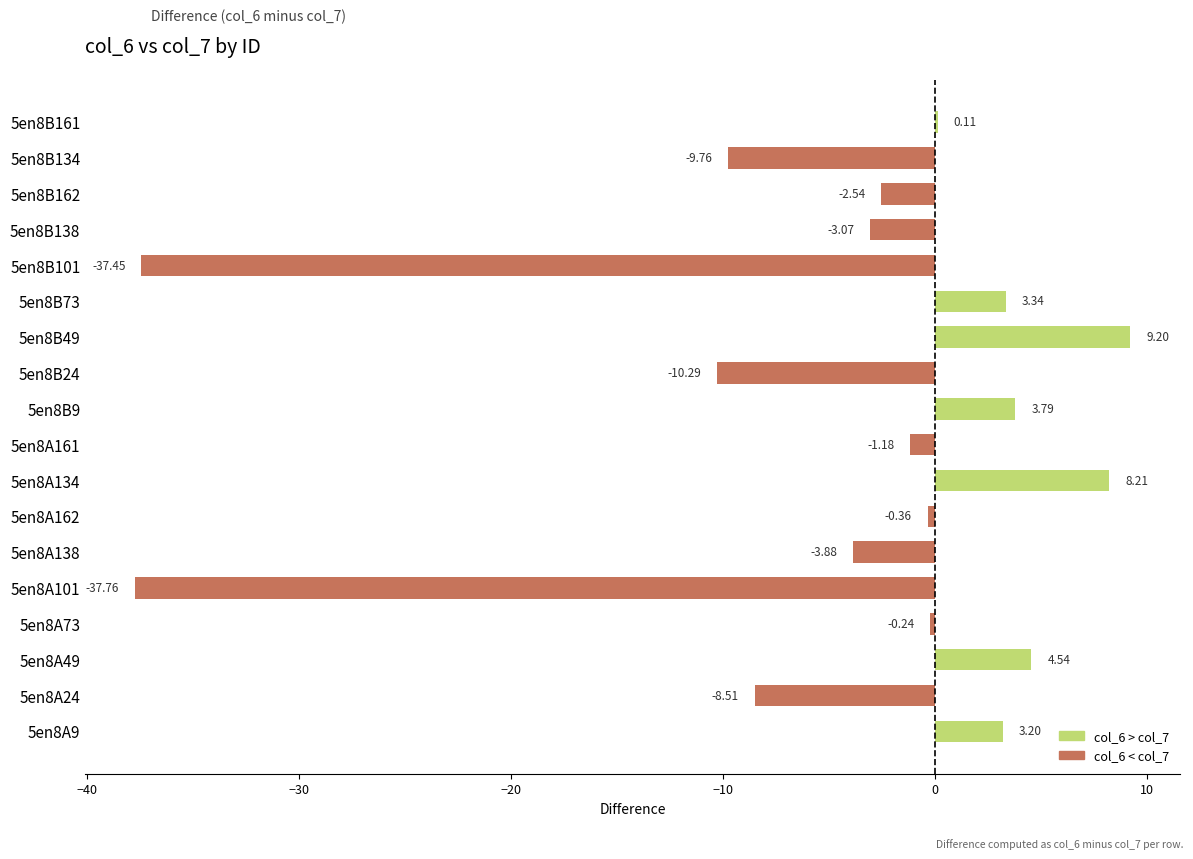

Between 5en8B162 and 5en8B161, which is larger?

5en8B161